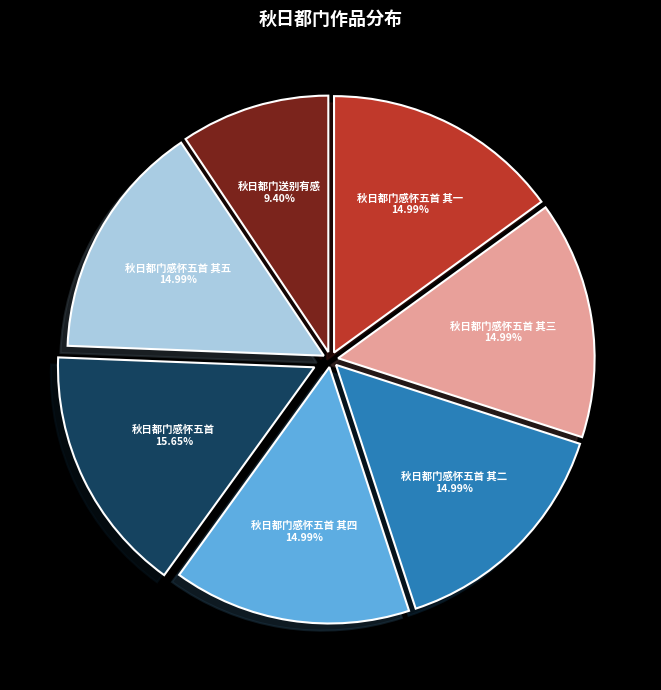

How many segments does this pie chart have?

7